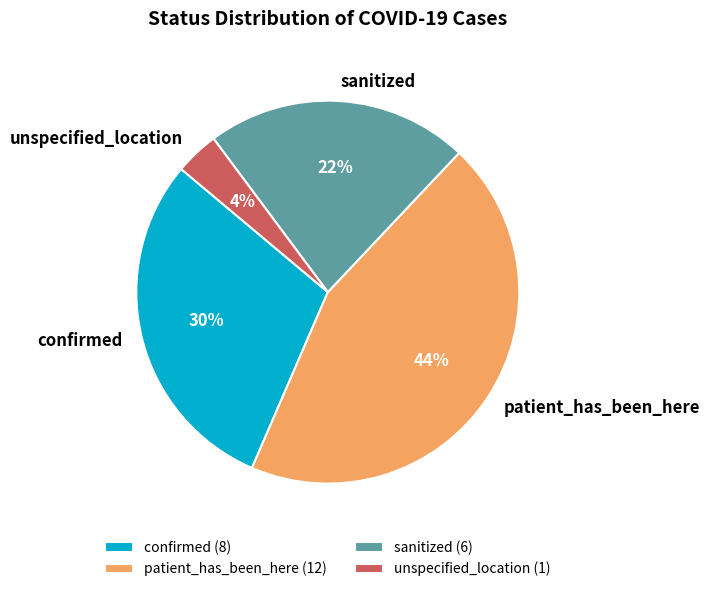

To the nearest percent, what percentage of the pie is confirmed?

30%